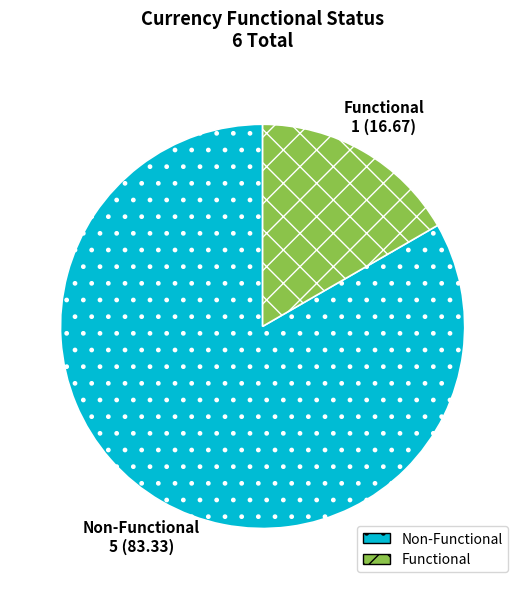

Is it true that Functional is 17% of the pie?

True